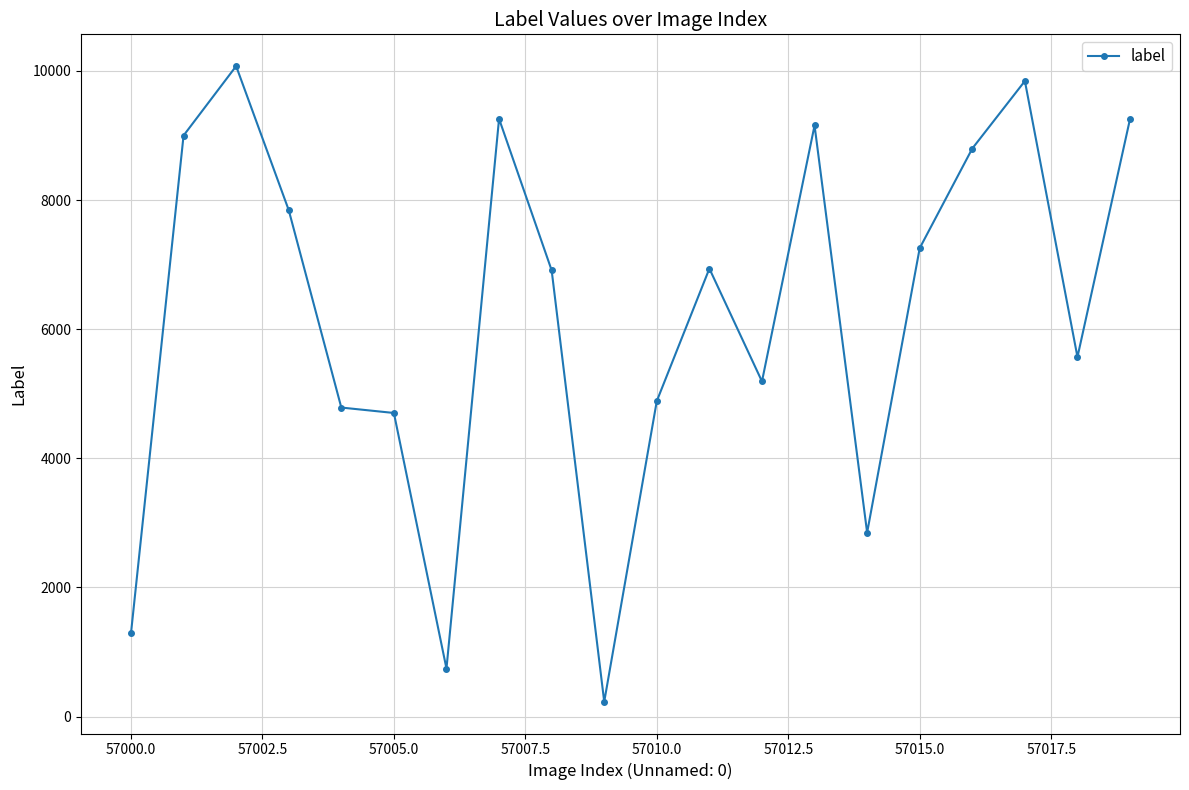

What is the smallest value displayed?

230